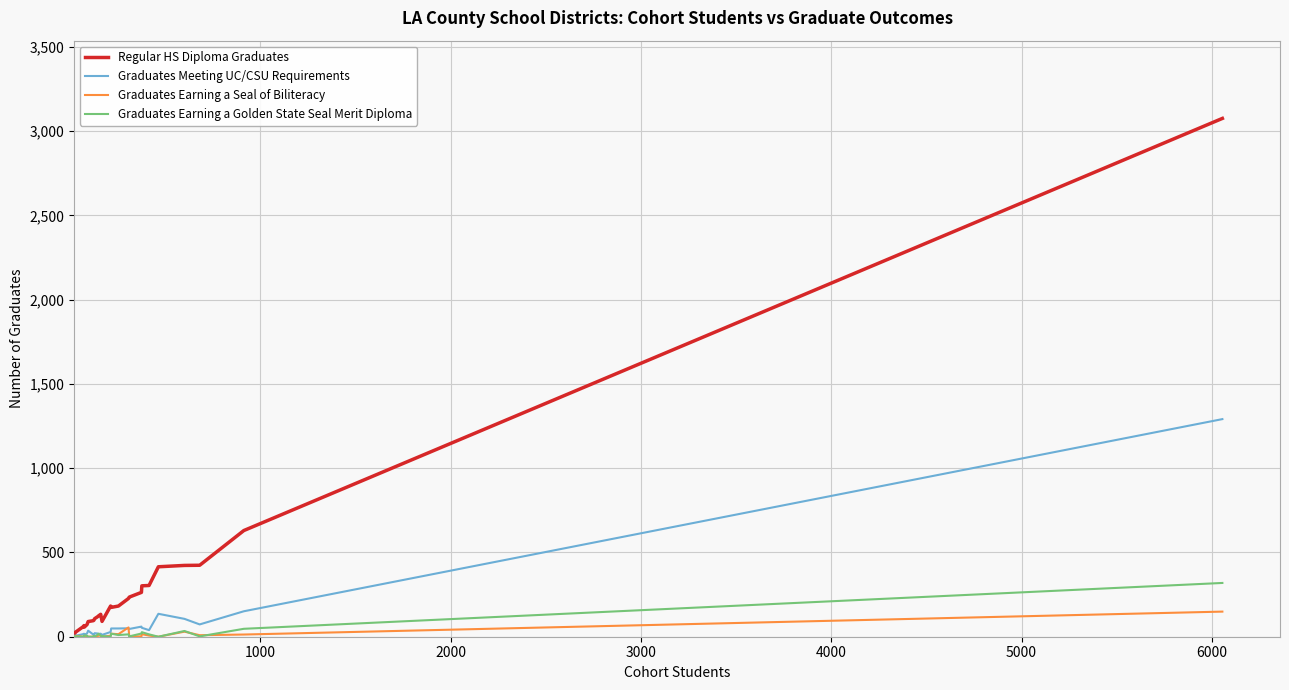

What is the greatest value displayed?

3075